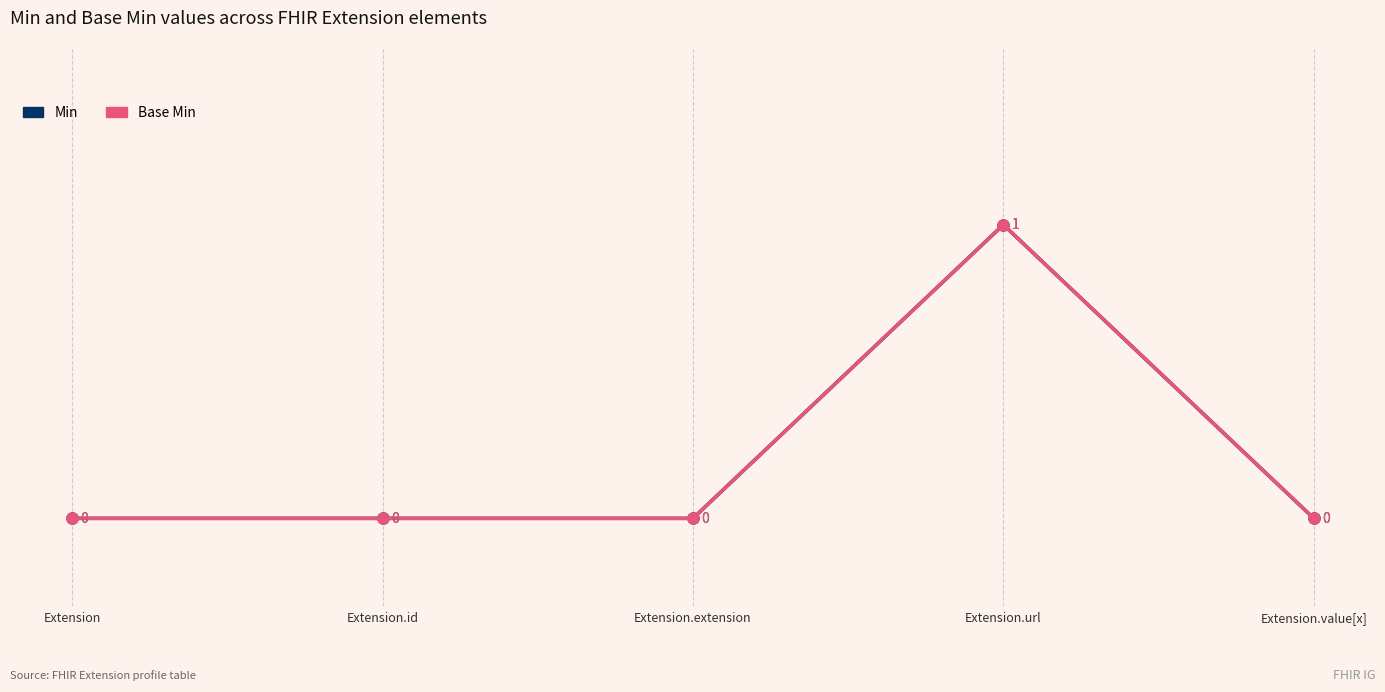

Does the chart have visible grid lines?

No